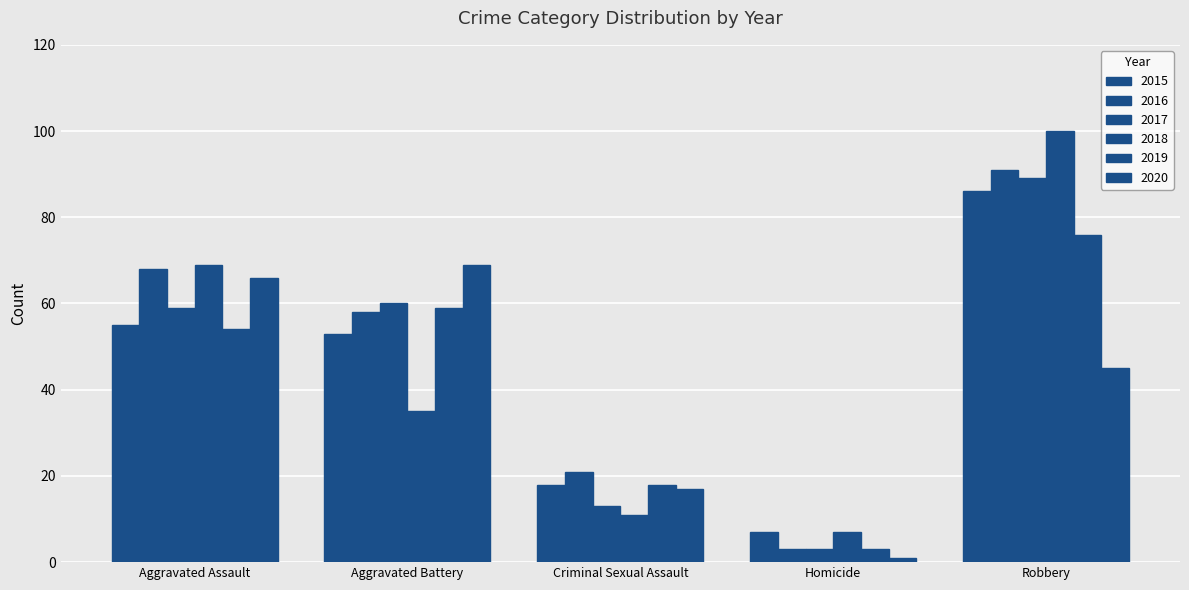

At which label is 2020 closest to 35?

Robbery